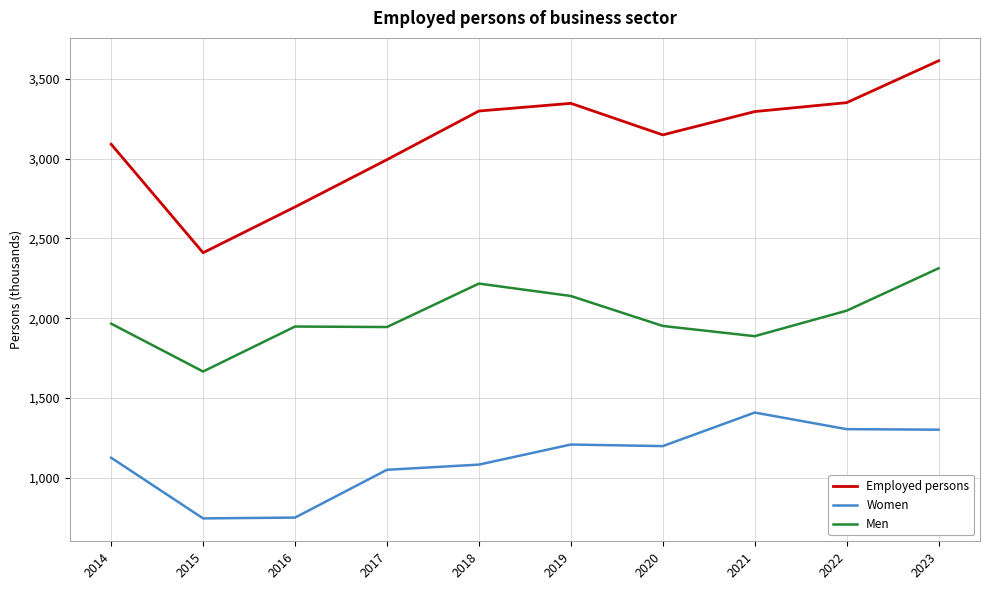

How many lines are shown in the chart?

3